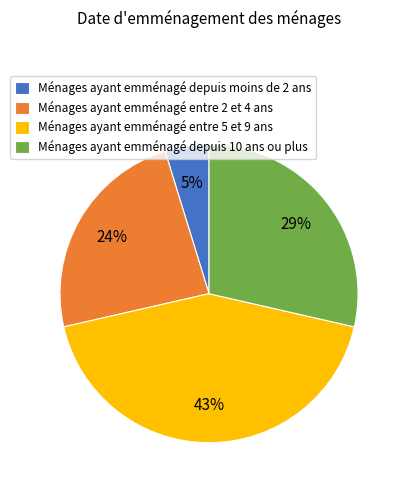

What percentage is the Ménages ayant emménagé entre 2 et 4 ans slice, to the nearest percent?

24%